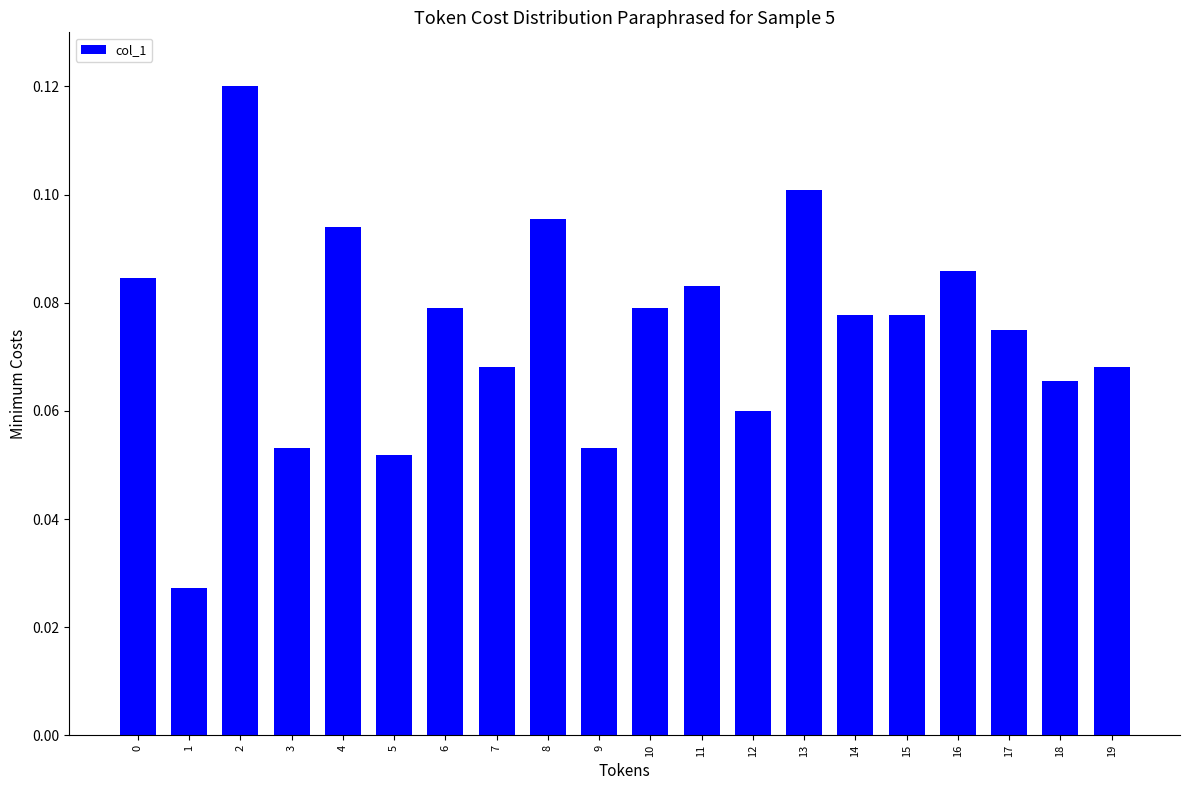

What is the sum of all values?

1.5